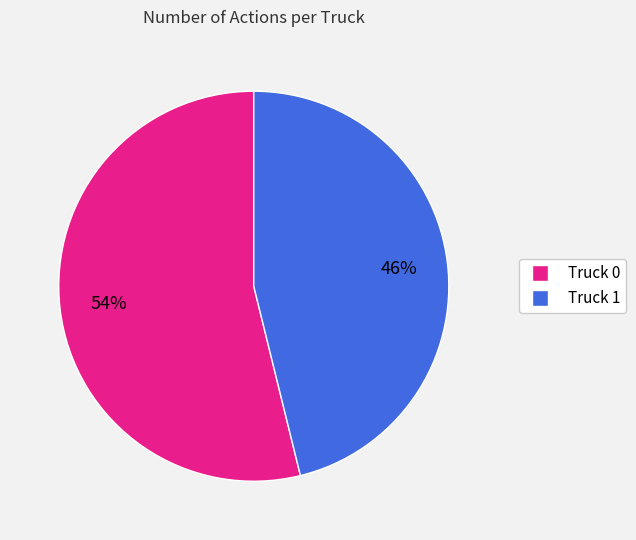

Combined, do Truck 0 and Truck 1 account for over 50%?

Yes